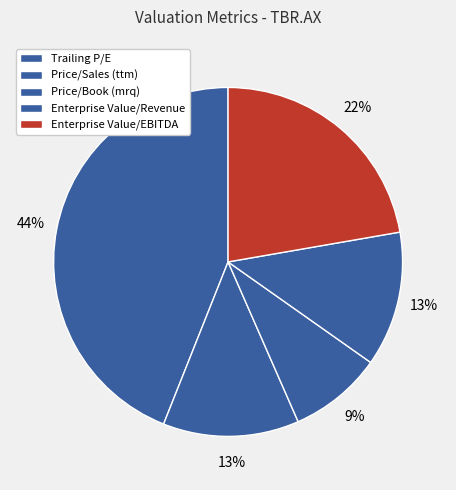

What percentage do Trailing P/E and Enterprise Value/Revenue together represent?

56.5%